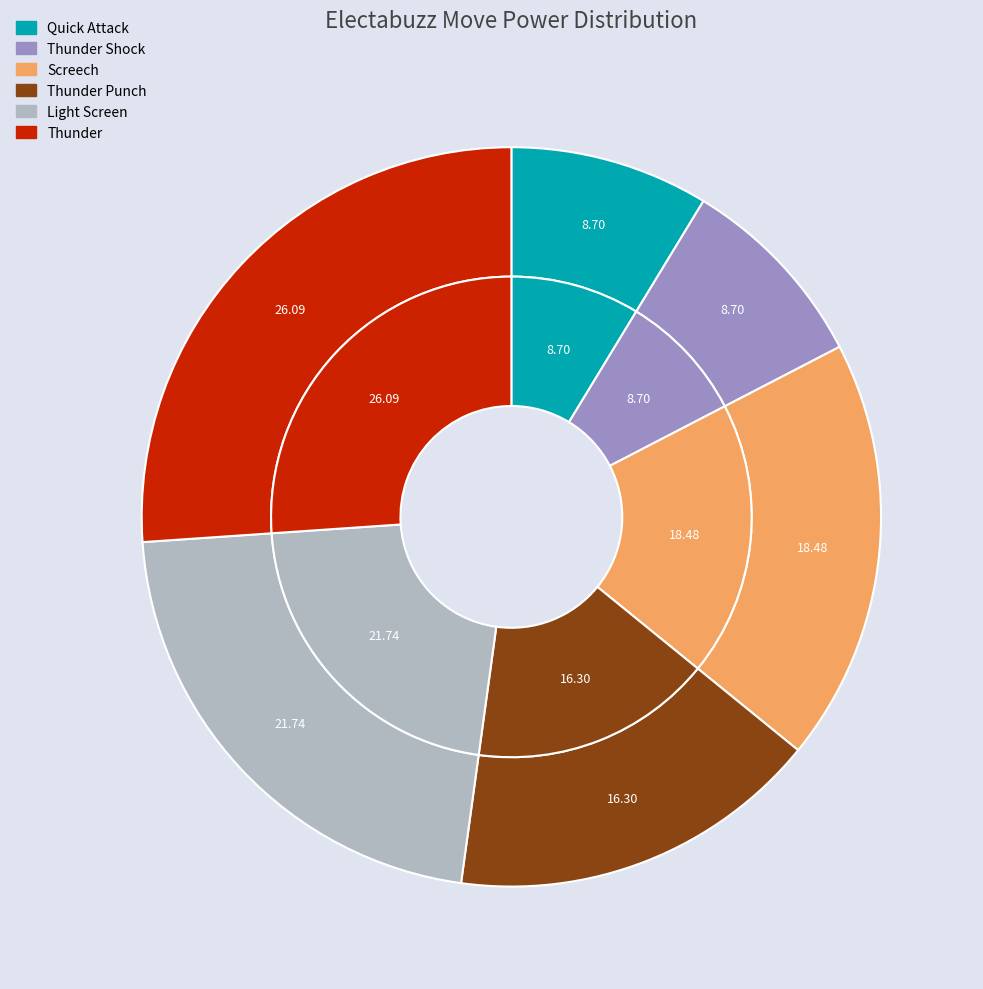

The Quick Attack slice represents 9% of the pie. True or false?

True